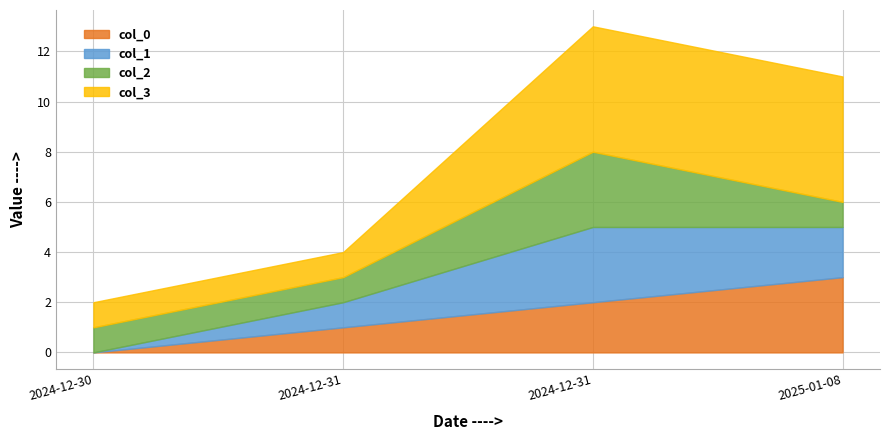

True or false: col_0 has a value of -1 at 2024-12-30.

False